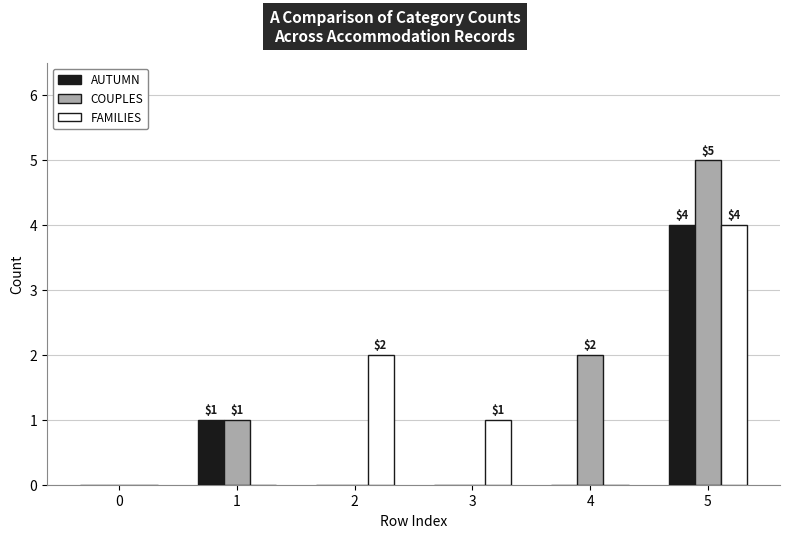

Reading left to right, extract all data points from this chart.

AUTUMN: 0	1	0	0	0	4
COUPLES: 0	1	0	0	2	5
FAMILIES: 0	0	2	1	0	4